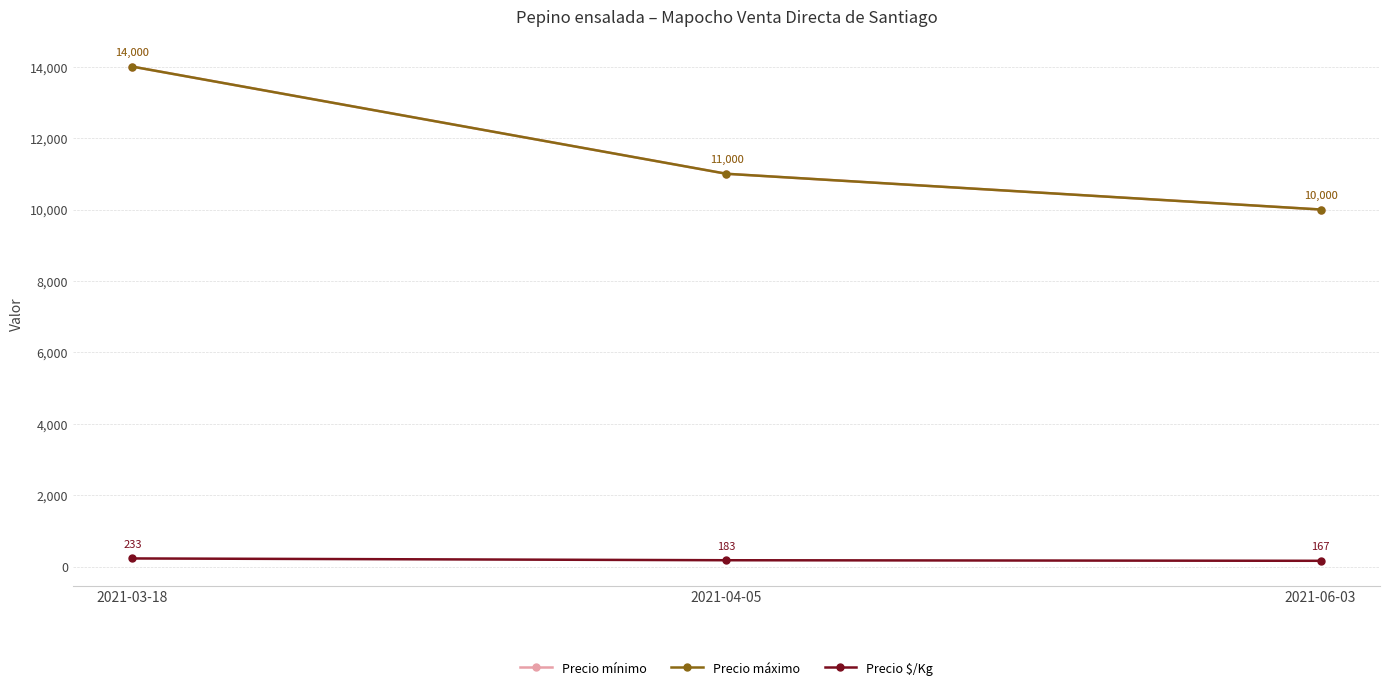

List the labels in order of Precio $/Kg value, smallest first.

2021-06-03, 2021-04-05, 2021-03-18